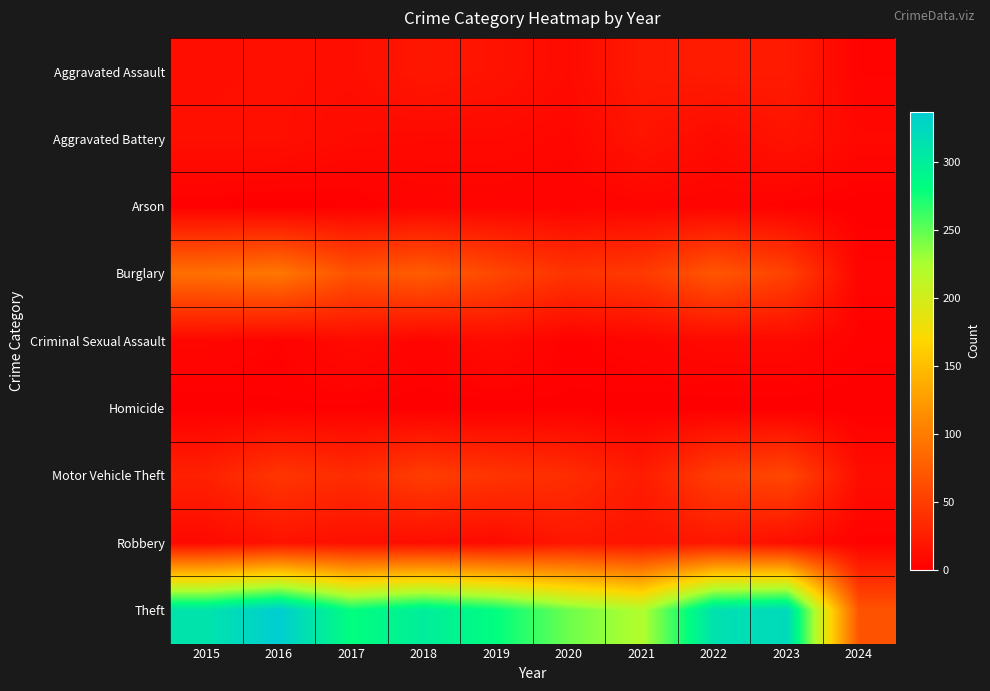

Between 2017 and 2022, which is larger?

2022